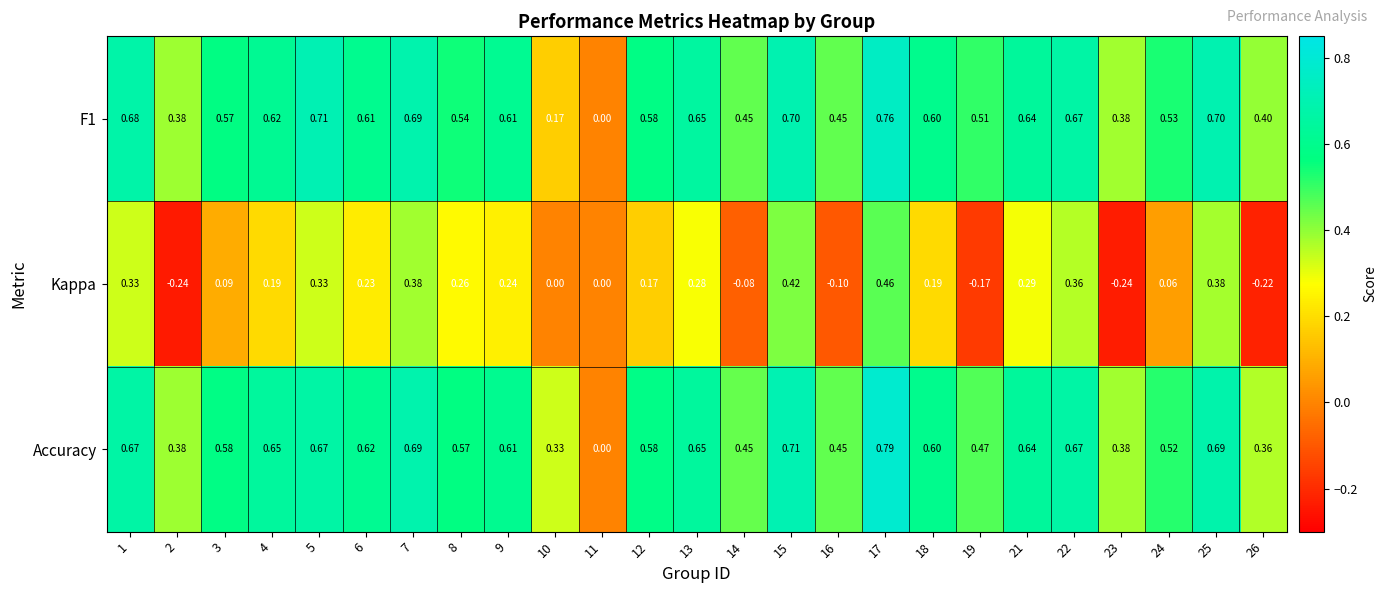

Which series has the largest range (max minus min)?

Accuracy